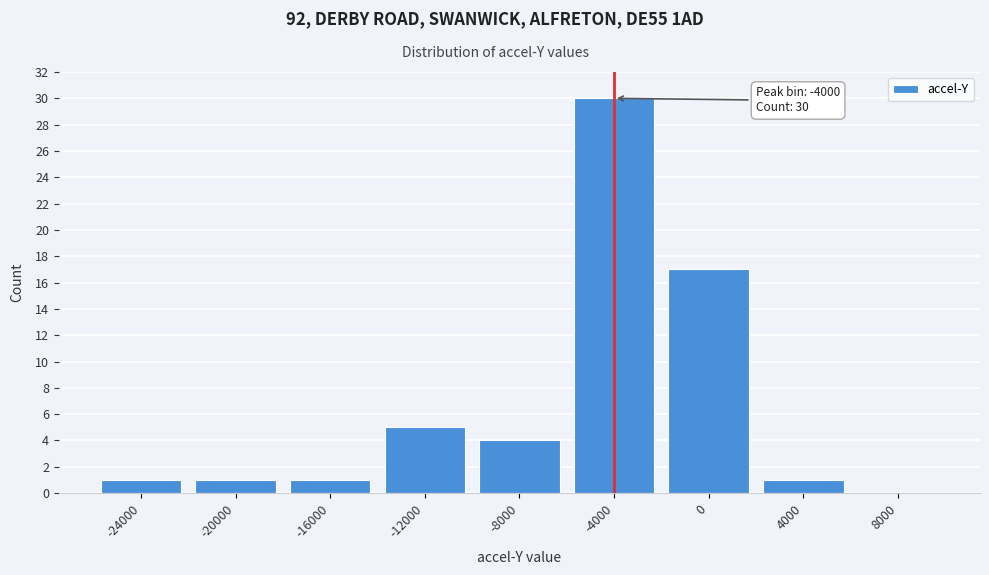

Reading left to right, list all the values displayed in this chart.

-24000=1	-20000=1	-16000=1	-12000=5	-8000=4	-4000=30	0=17	4000=1	8000=0